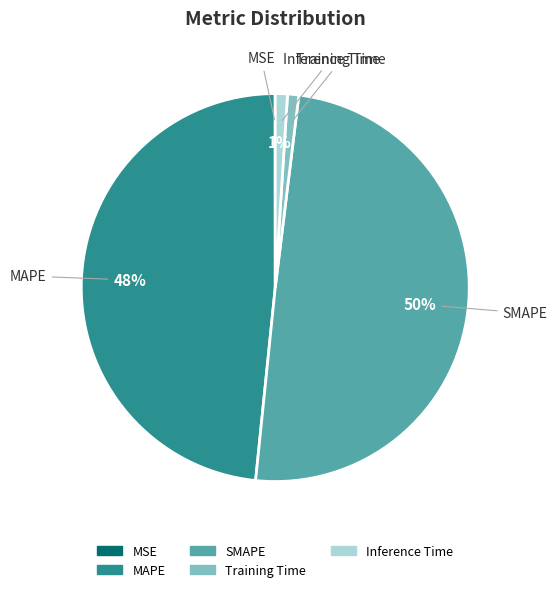

To the nearest percent, what portion does SMAPE represent?

50%